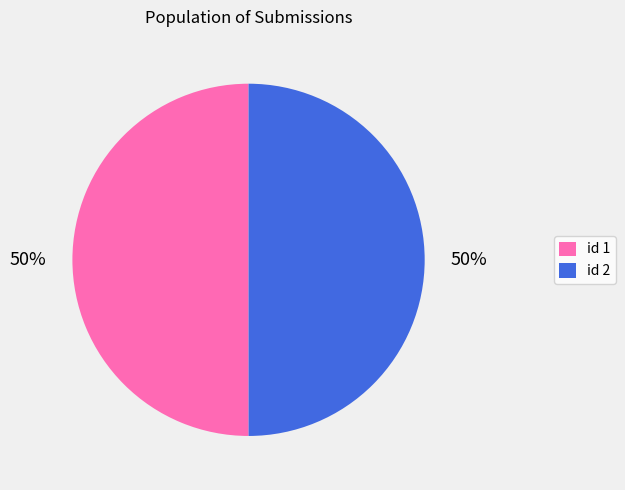

To the nearest percent, what percentage of the pie is id 2?

50%